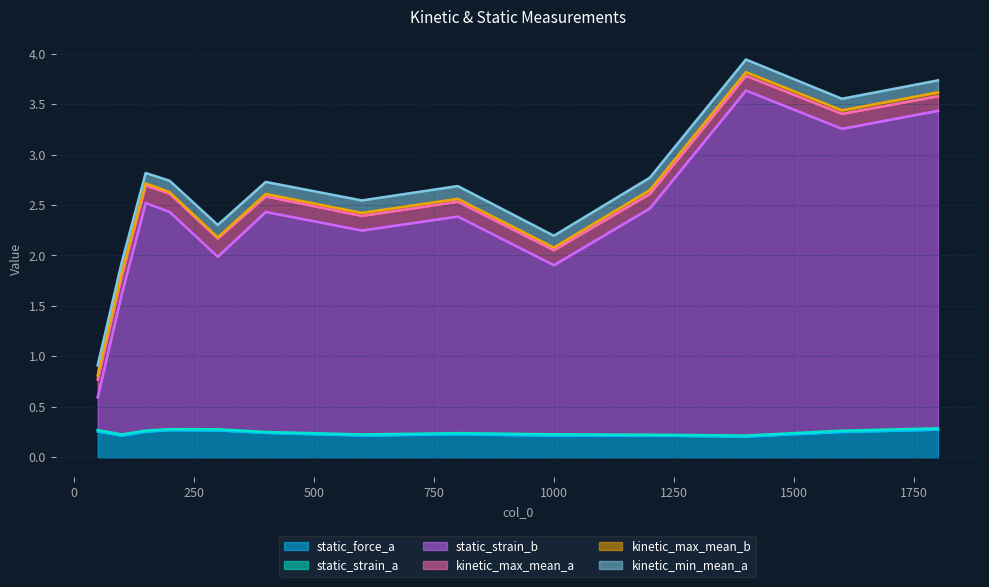

True or false: static_strain_a and kinetic_max_mean_a intersect in this chart.

False